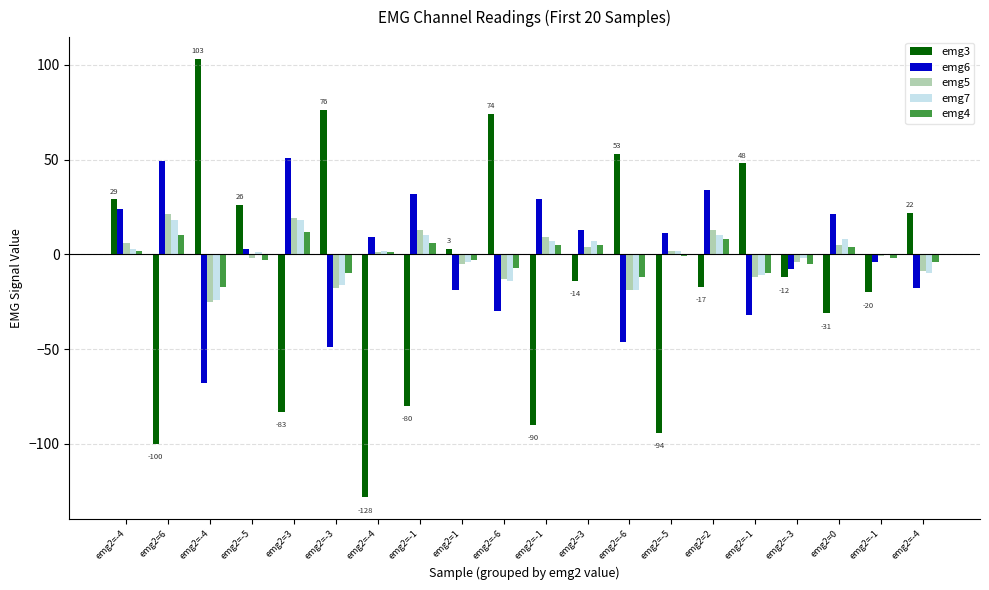

What is the smallest value displayed?

-128